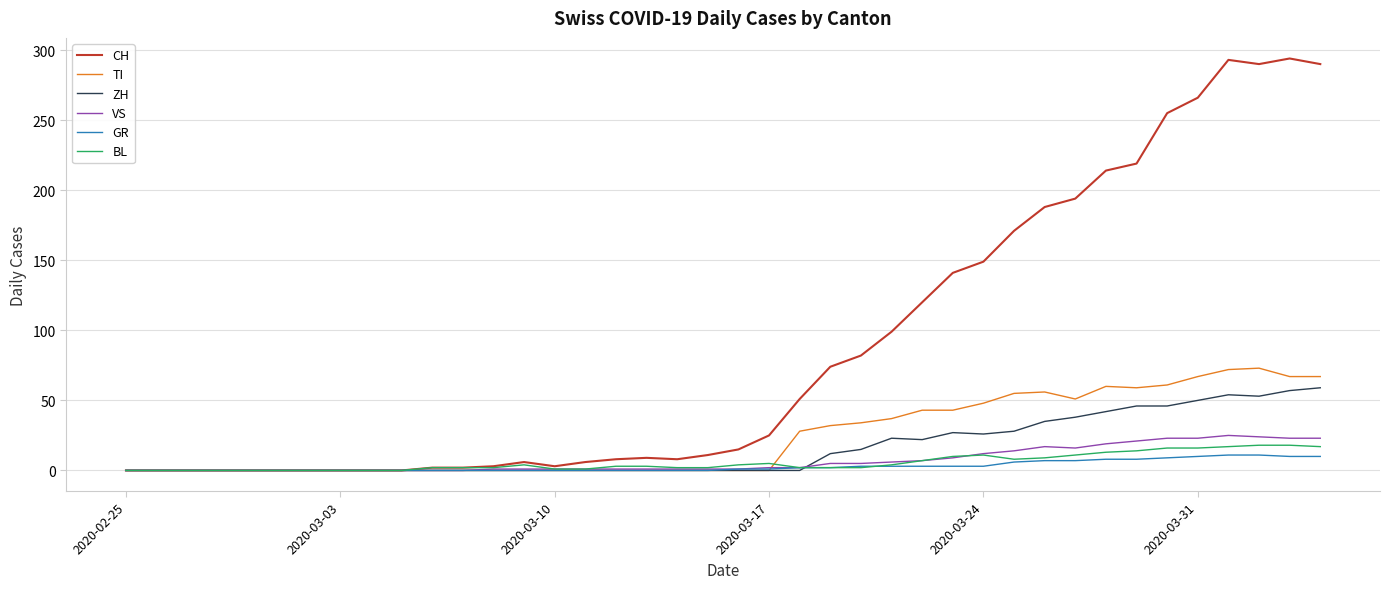

How many lines are shown in the chart?

6